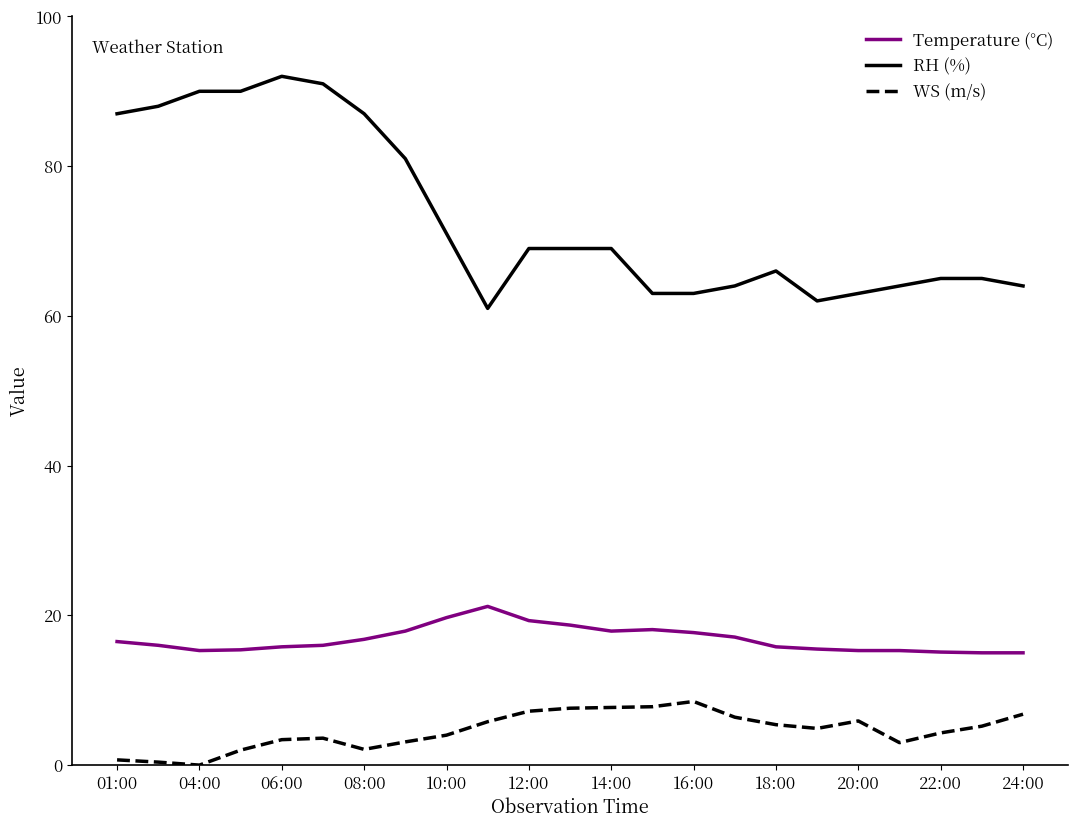

Which series has the largest range (max minus min)?

RH (%)